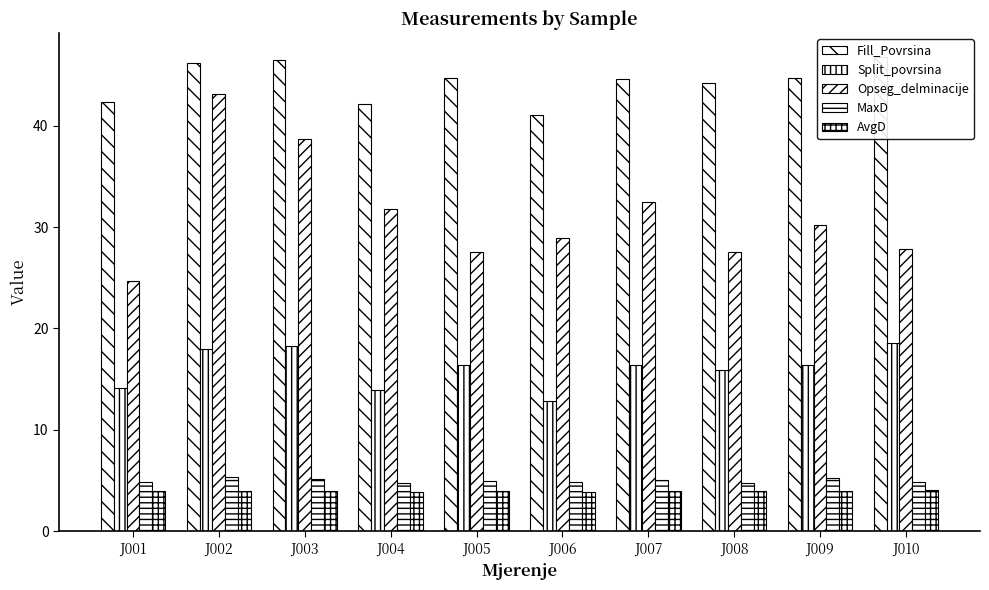

What is the value of the Split_povrsina bar at the 7th from the left?

16.4